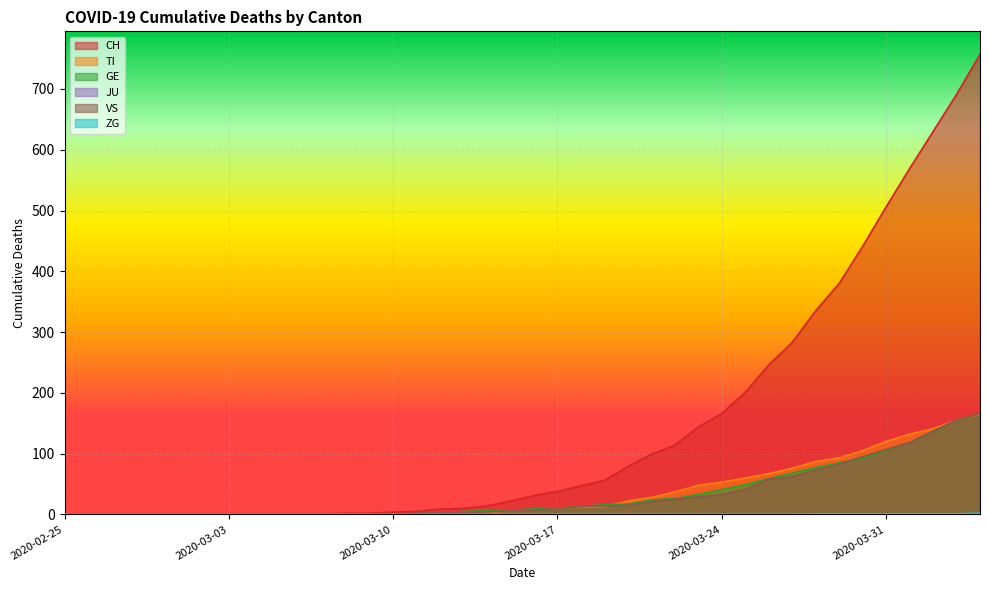

Which series changed the most between 2020-03-04 and 2020-04-03?

CH